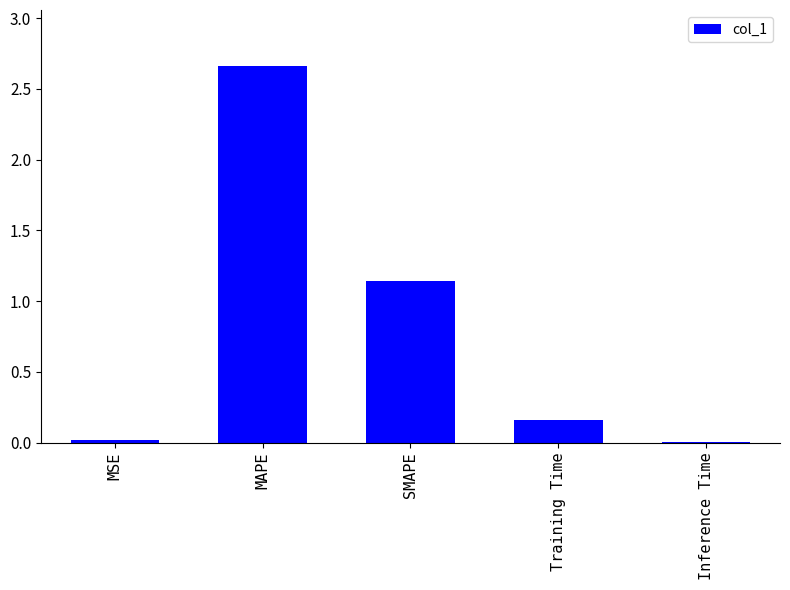

What is the difference between the values at MAPE and MSE?

2.6